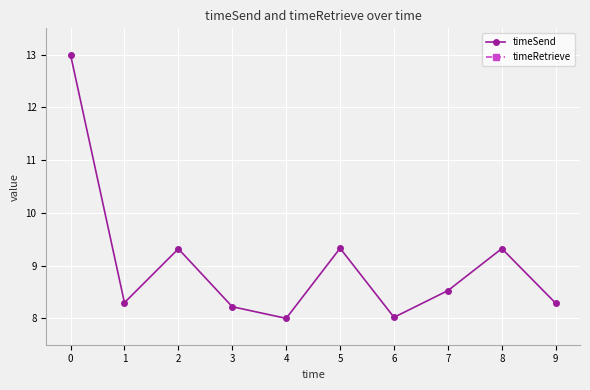

What is the difference between the highest and lowest values at 9?

6.6